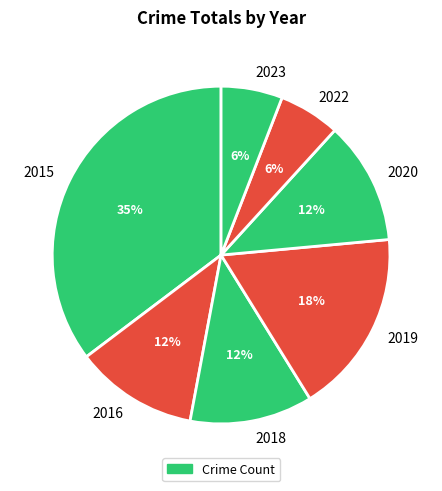

How many slices are in this pie chart?

7